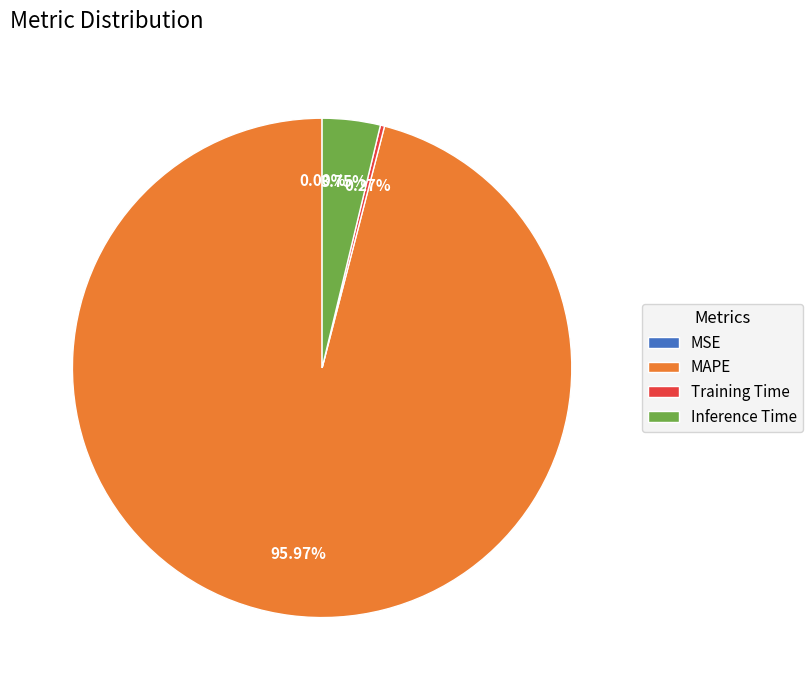

Which slice is the largest?

MAPE